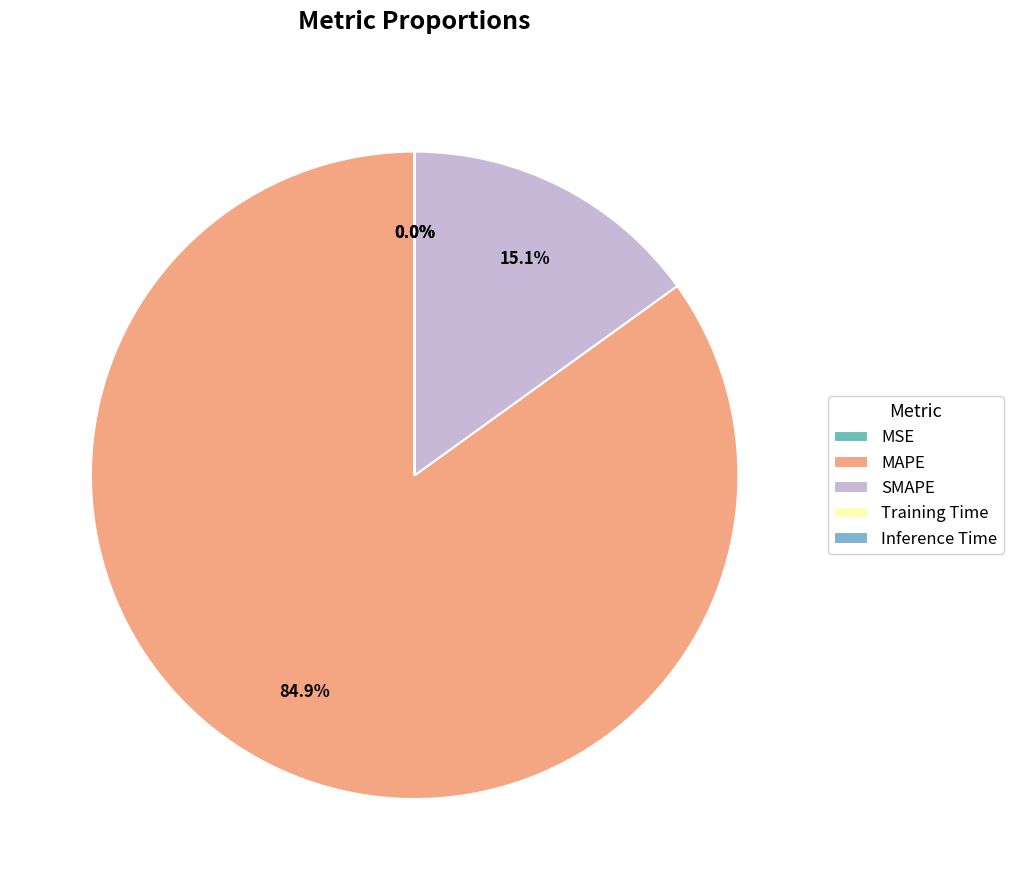

What percentage is the SMAPE slice, to the nearest percent?

15%